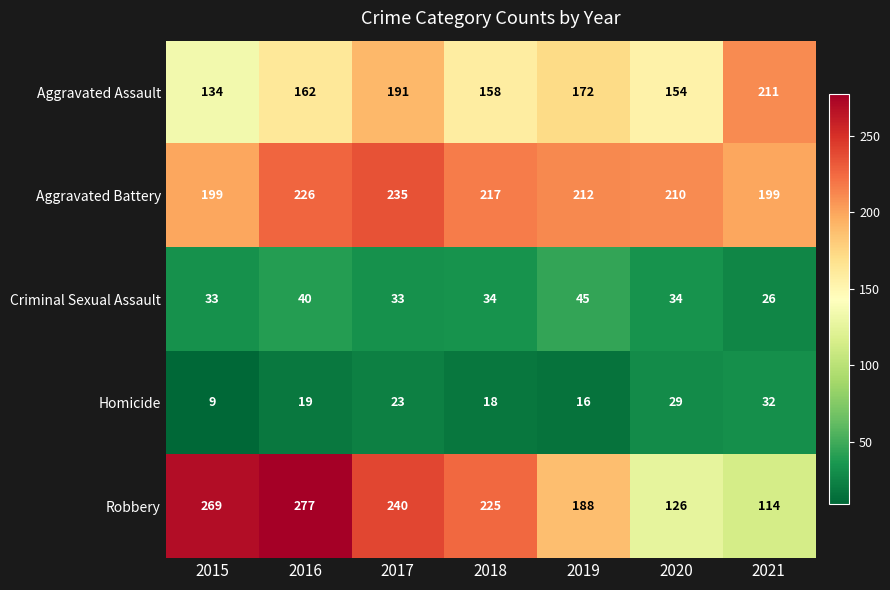

The value of Aggravated Assault at 2019 is 172. True or false?

True